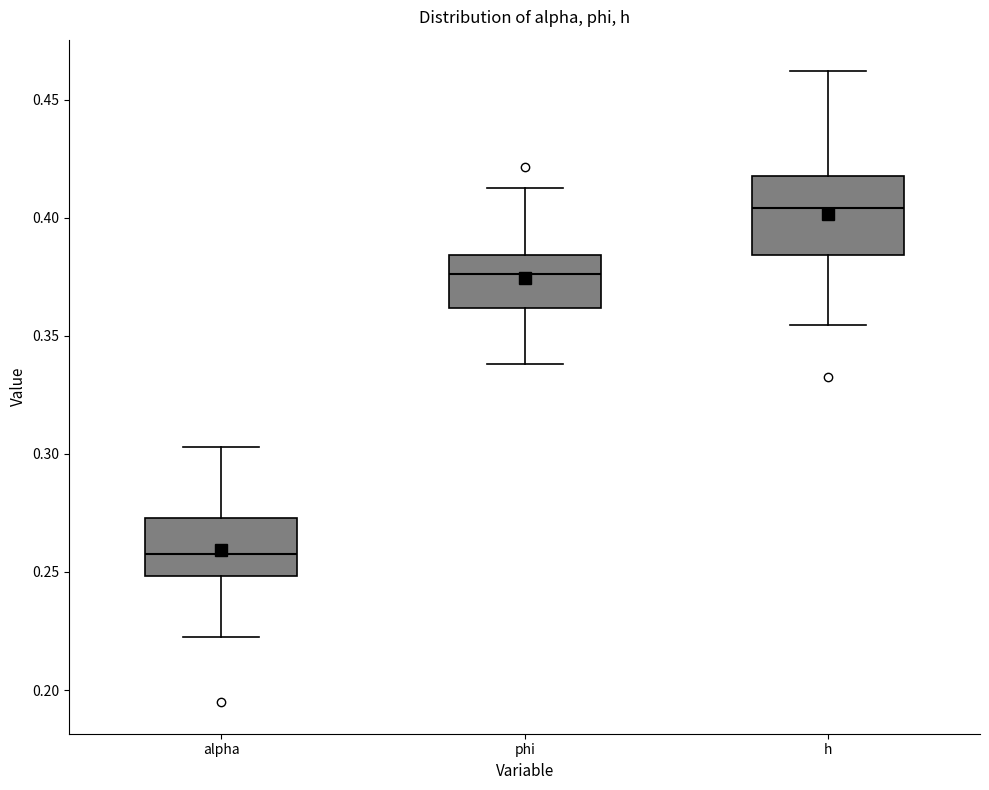

Reading left to right, read every box against the y-axis: the position of its median line, the range the box covers, and the ends of its whiskers. The values are not printed on the chart, so give them approximately, as read against the axis.

alpha: median 0.260, box 0.250 to 0.275, whiskers 0.220 to 0.305
phi: median 0.375, box 0.360 to 0.385, whiskers 0.340 to 0.410
h: median 0.405, box 0.385 to 0.420, whiskers 0.355 to 0.460